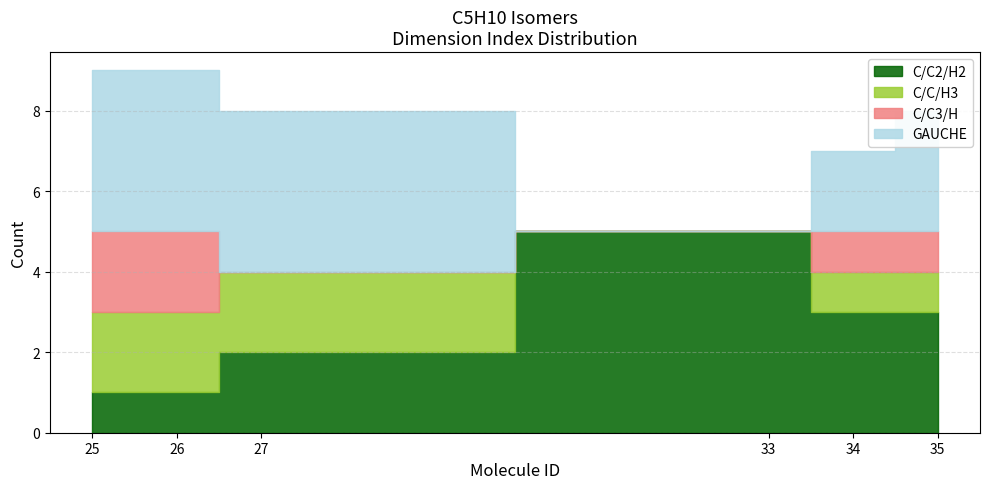

Rank the series at 33 from lowest to highest value.

C/C/H3, C/C3/H, GAUCHE, C/C2/H2